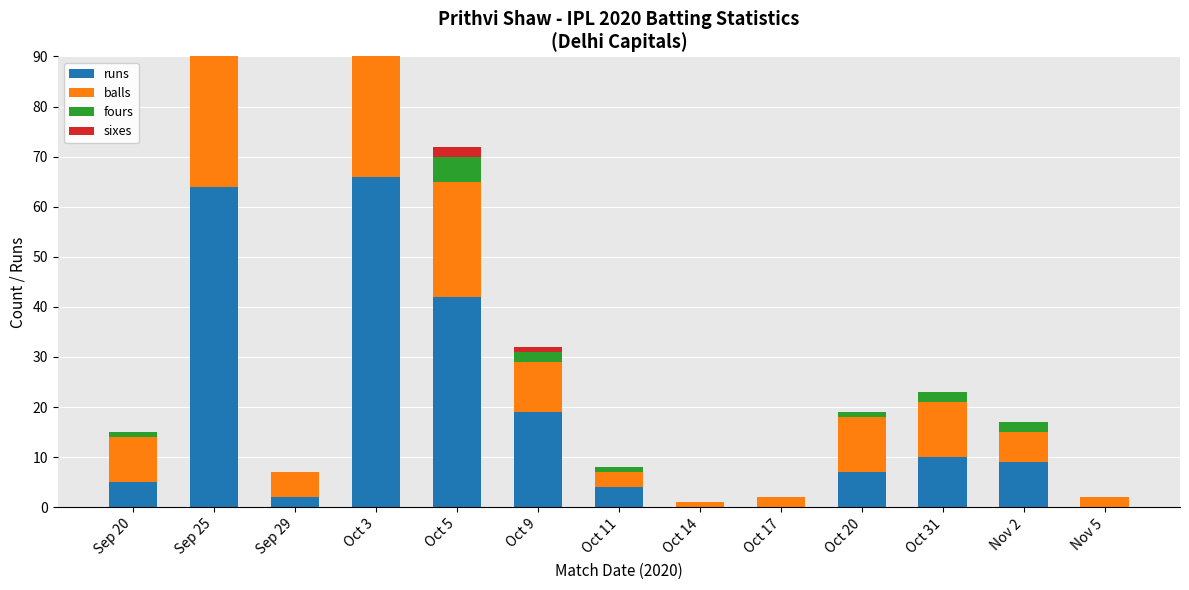

At which label is balls closest to 22?

Oct 5